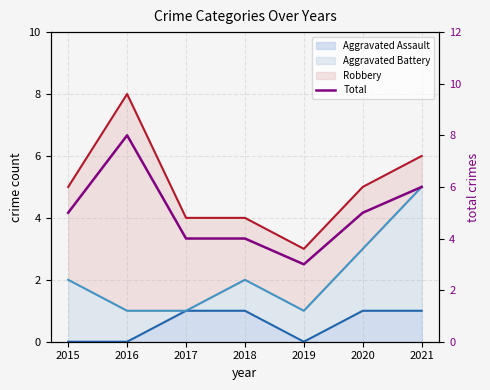

Reading right to left, transcribe all the data shown in this chart.

6	5	3	4	4	8	5